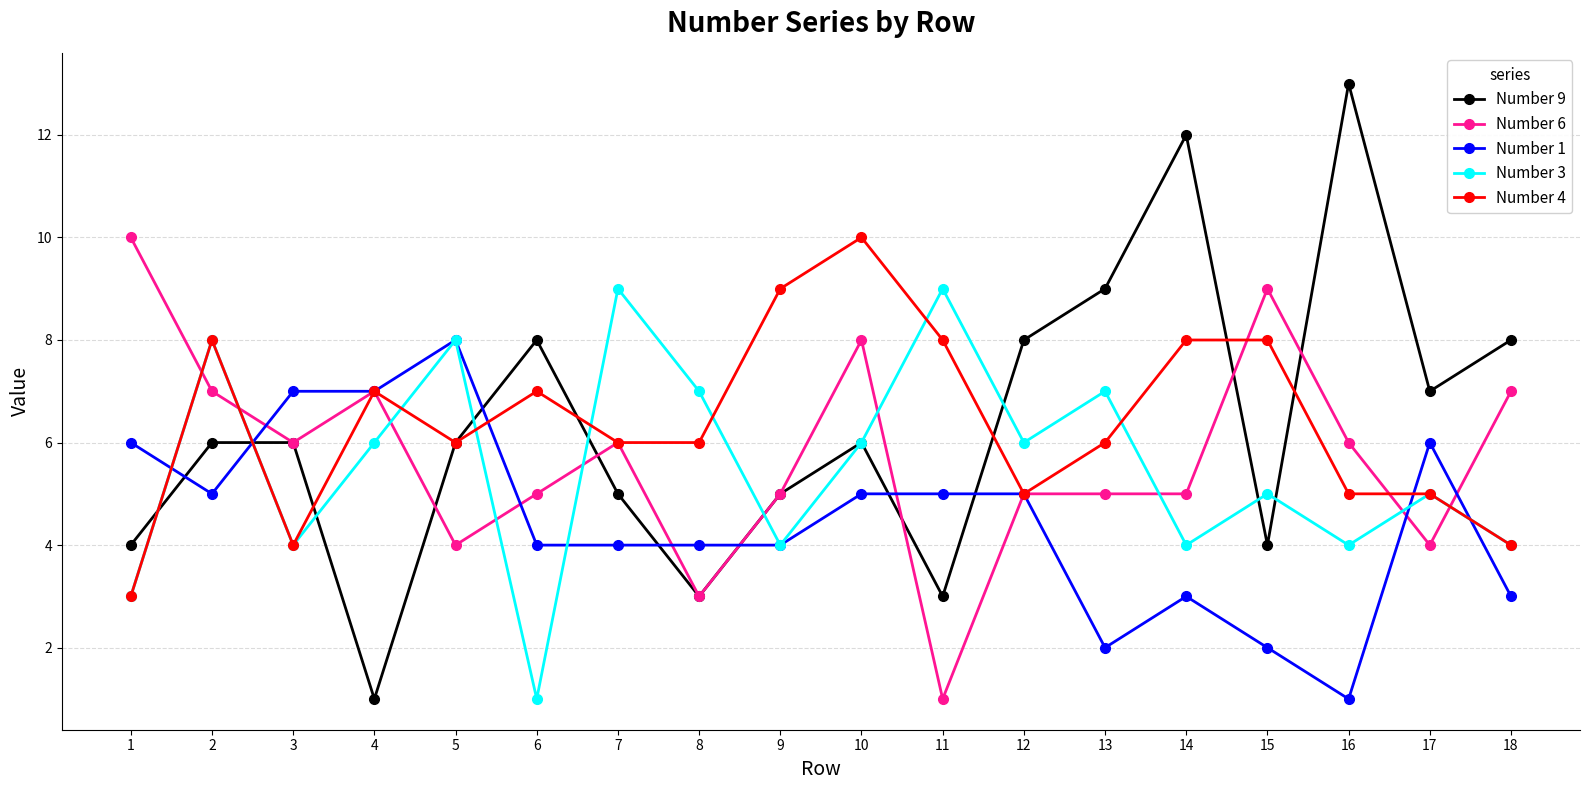

Count the number of categories in the chart.

18